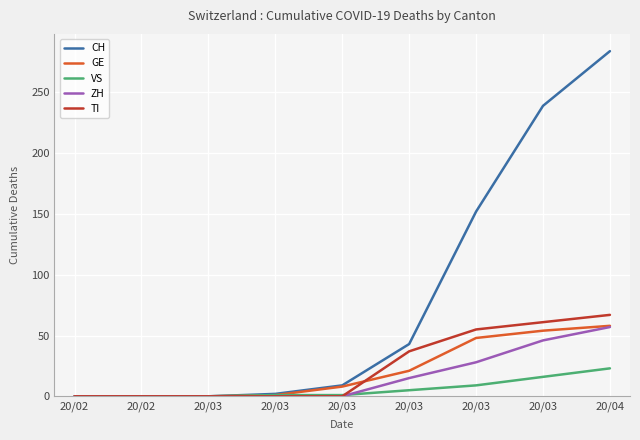

What is the difference between the maximum and minimum values in the GE series?

58